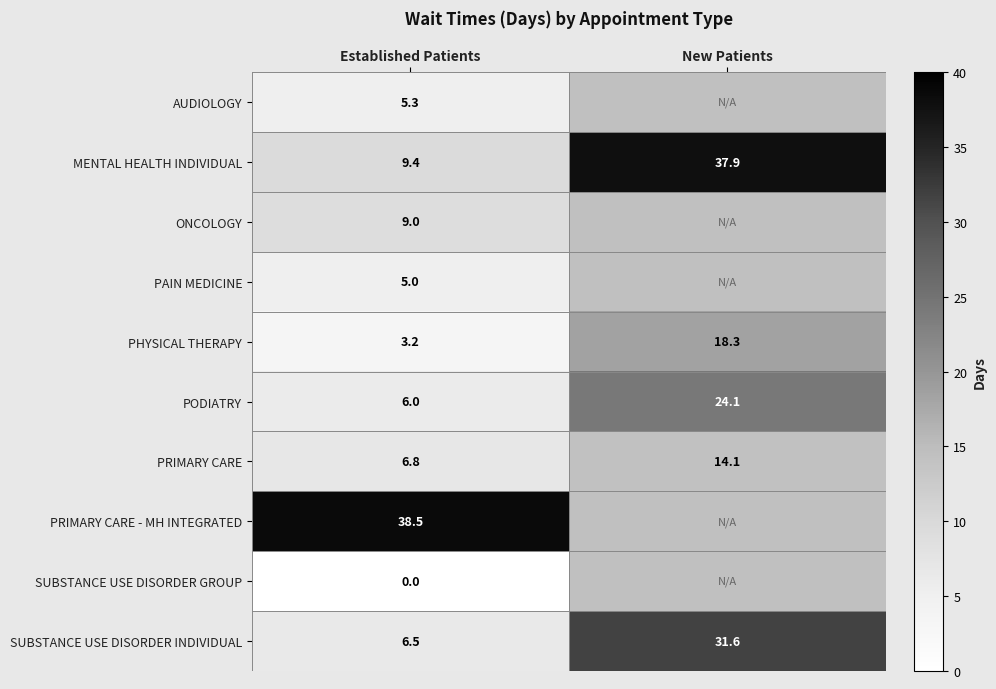

Read the MENTAL HEALTH INDIVIDUAL value at New Patients.

37.9